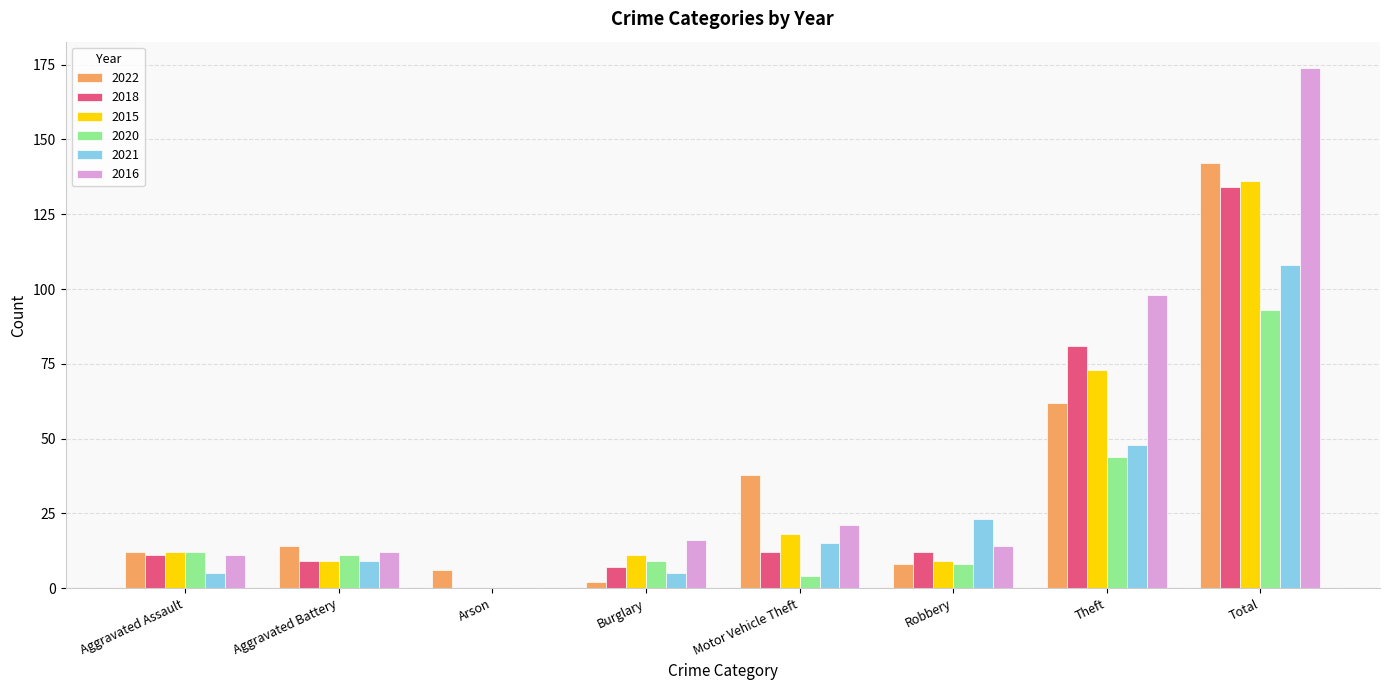

How many groups of bars are there?

8